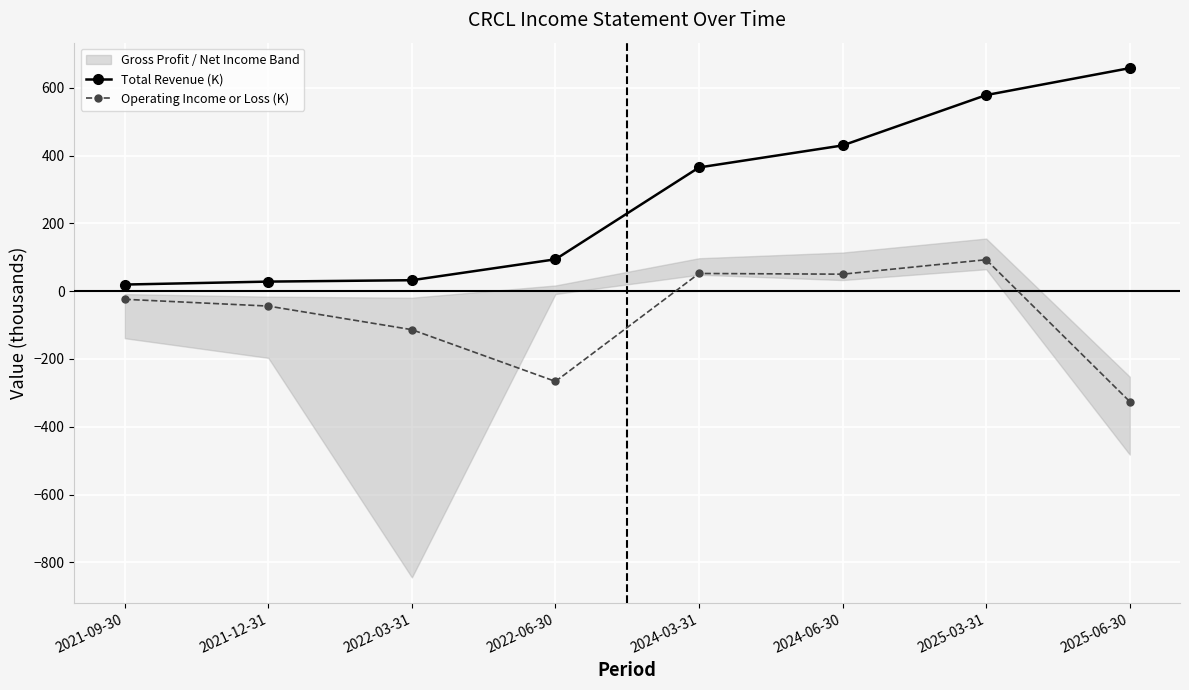

Is it true that Total Revenue (K) equals 11.0 at 2021-12-31?

False